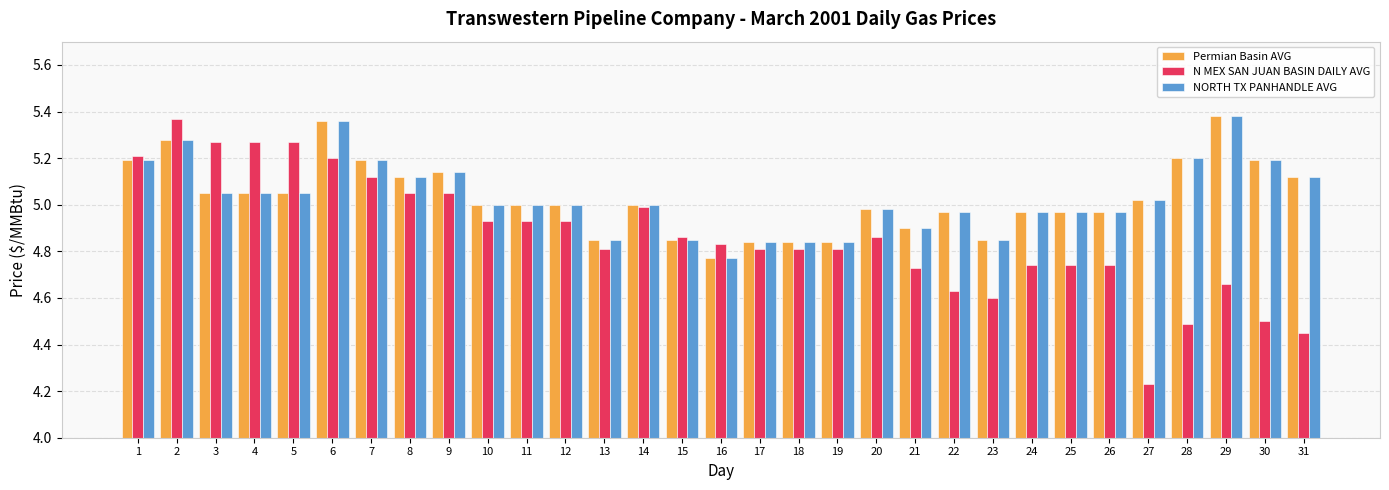

What is the difference between the second highest and minimum values in the Permian Basin AVG series?

0.6